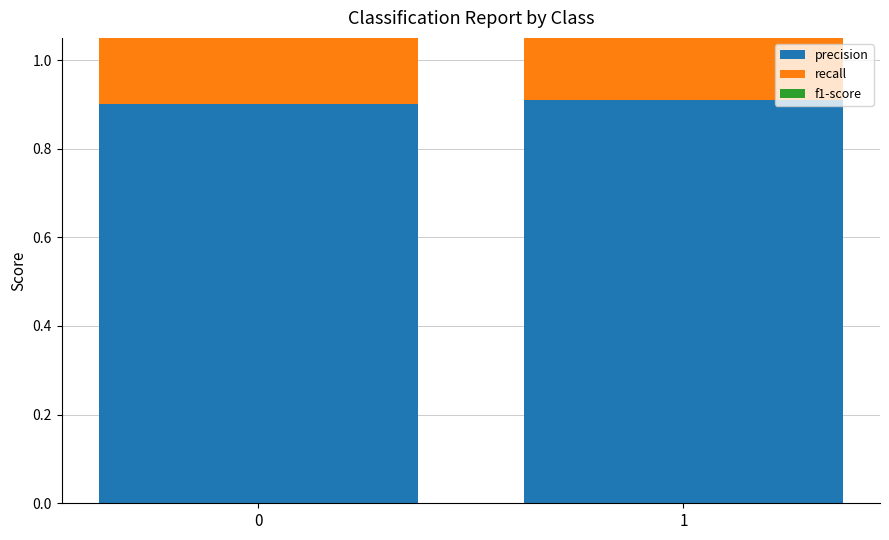

What is the lowest value of the precision series?

0.9